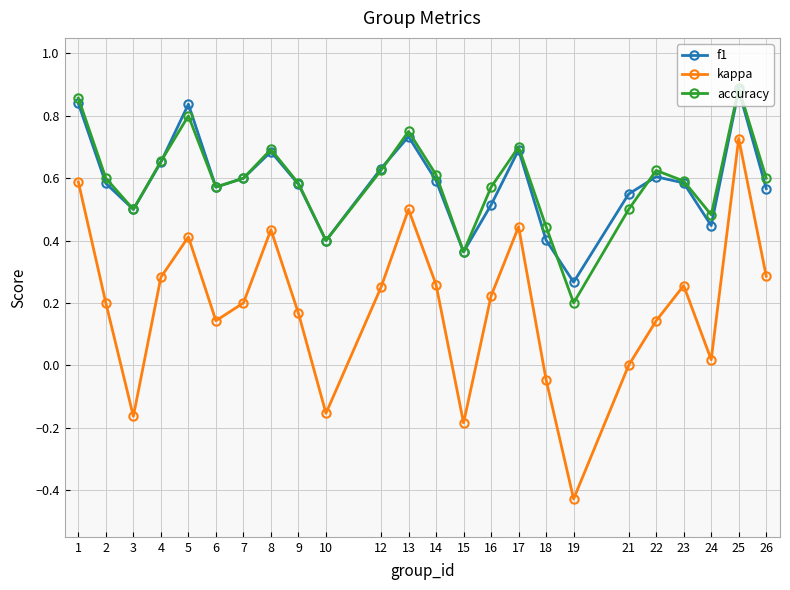

At 19, list the series in order from largest to smallest.

f1, accuracy, kappa